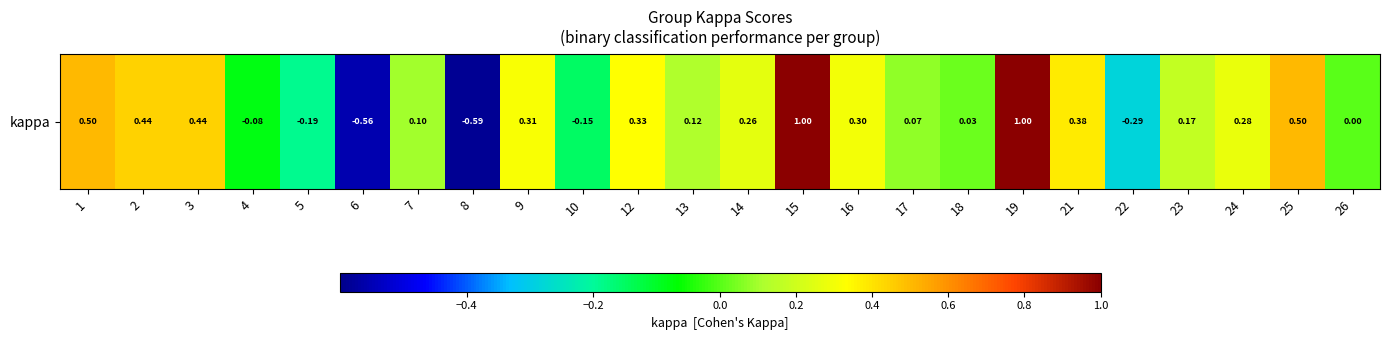

The chart shows a value of -0.6 at 6. True or false?

True